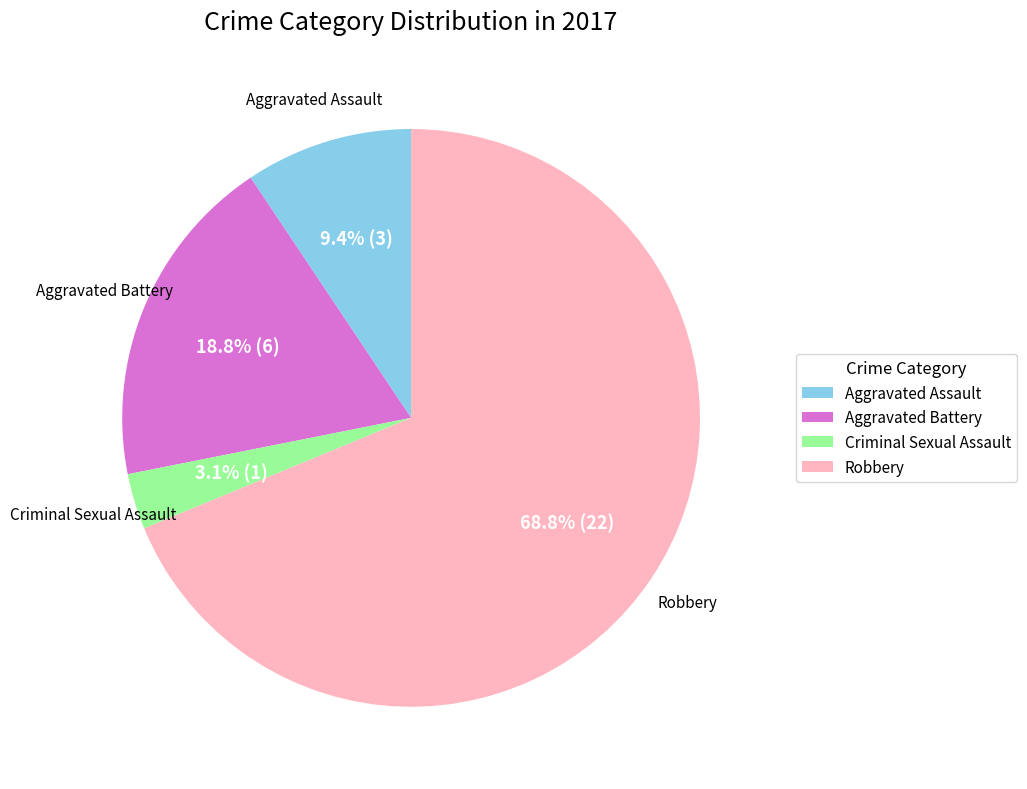

Which category has the biggest portion of the pie?

Robbery